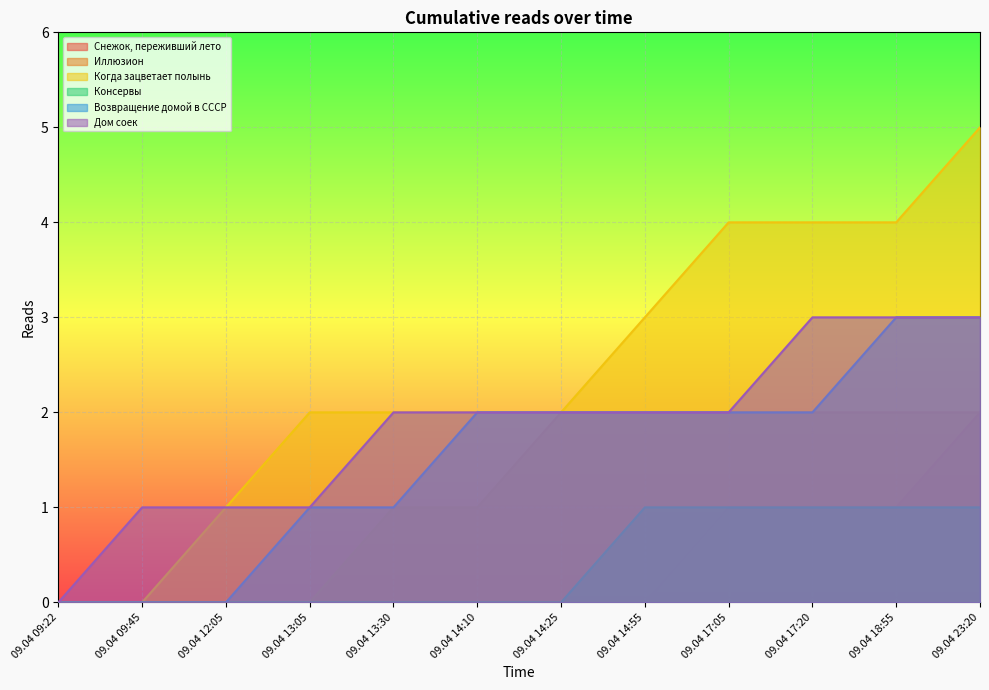

Is it true that Когда зацветает полынь equals 0 at 09.04 13:05?

False